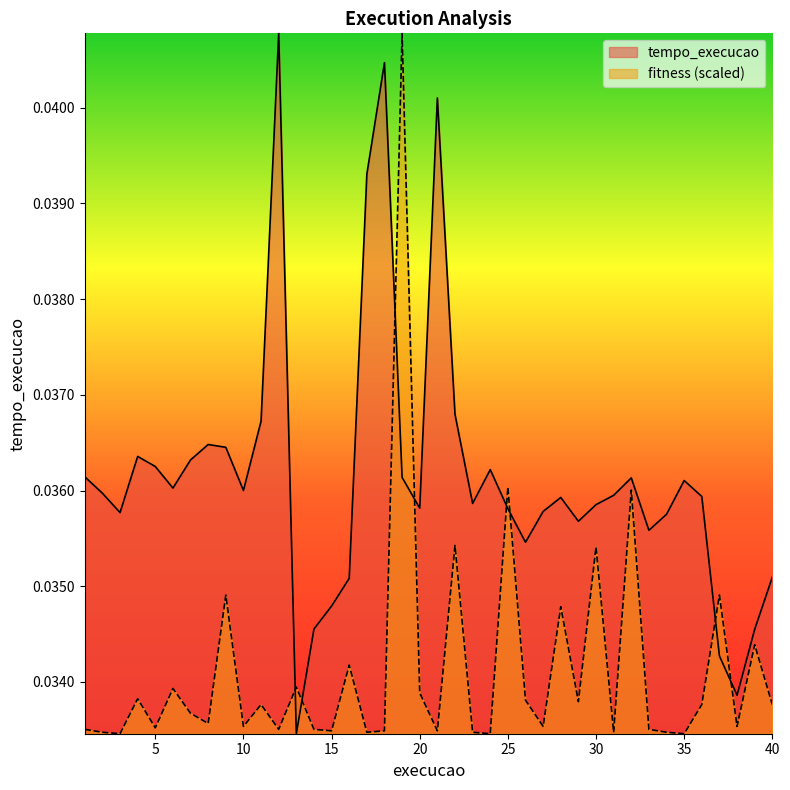

How many lines are shown in the chart?

2